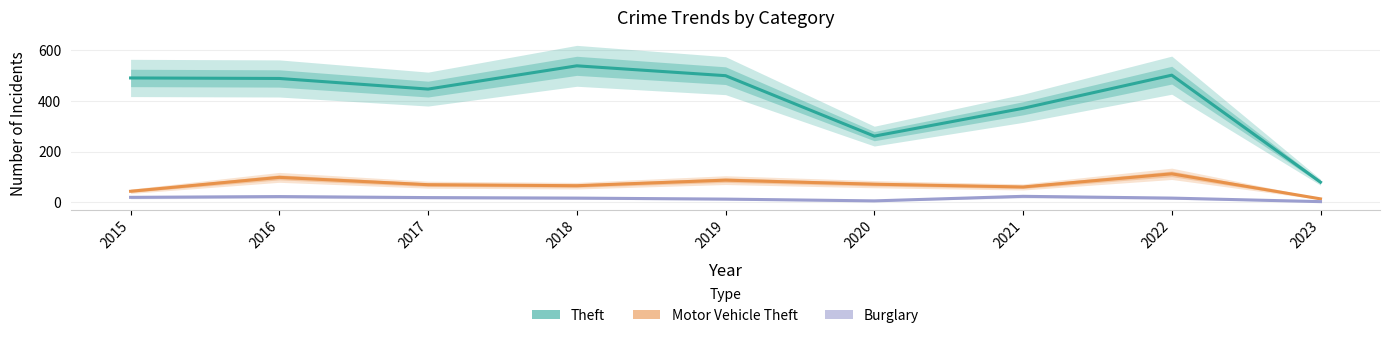

What is the sum of the Theft values at 2021 and 2017?

818